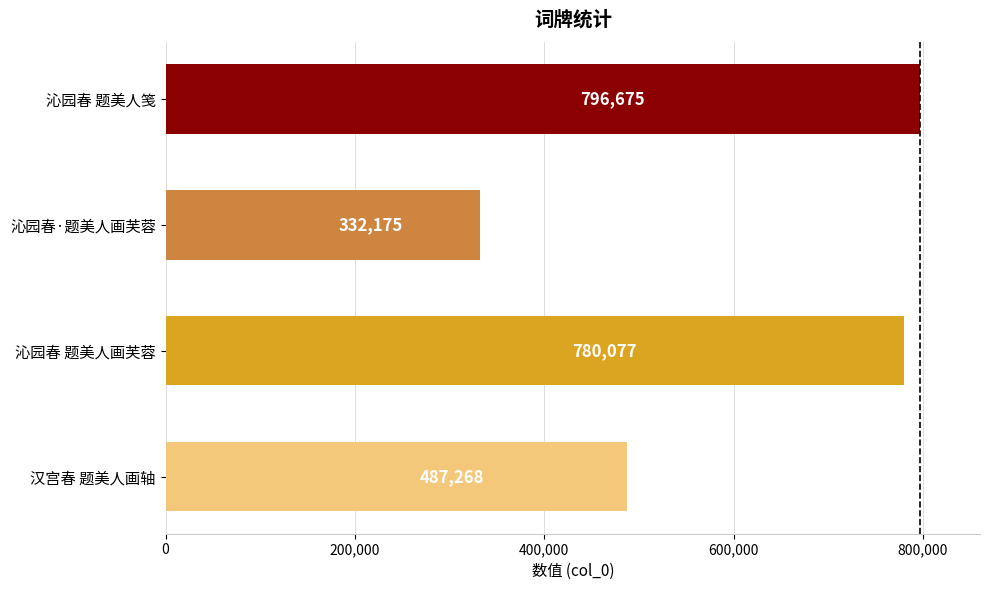

Is it true that the value at 沁园春·题美人画芙蓉 is 332175?

True